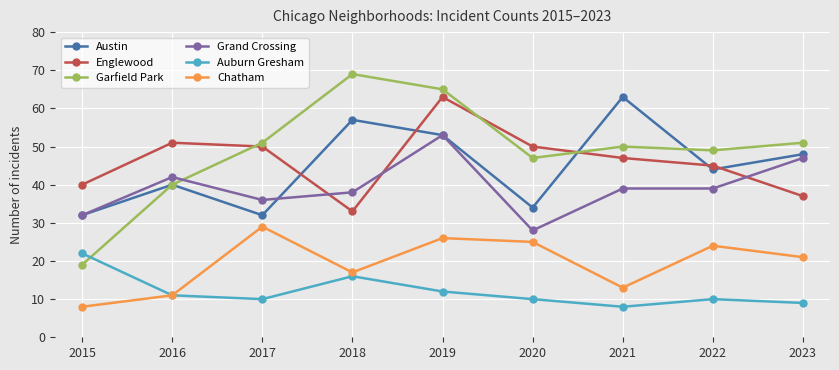

In Englewood, how many points are lower than both neighbors (excluding endpoints)?

1